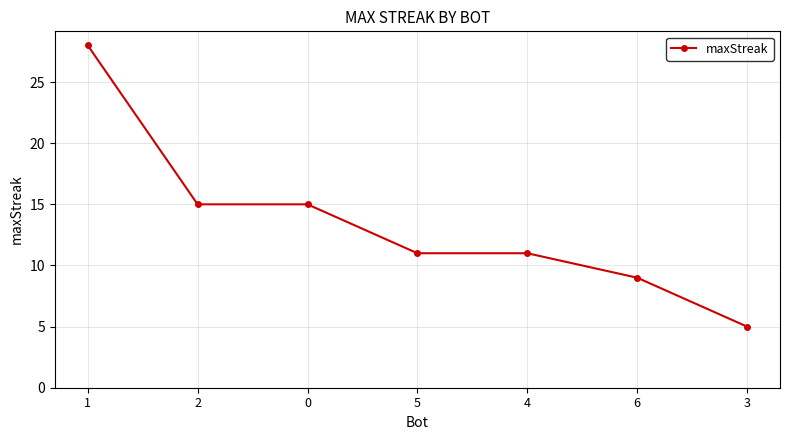

The value at 1 is 28. True or false?

True